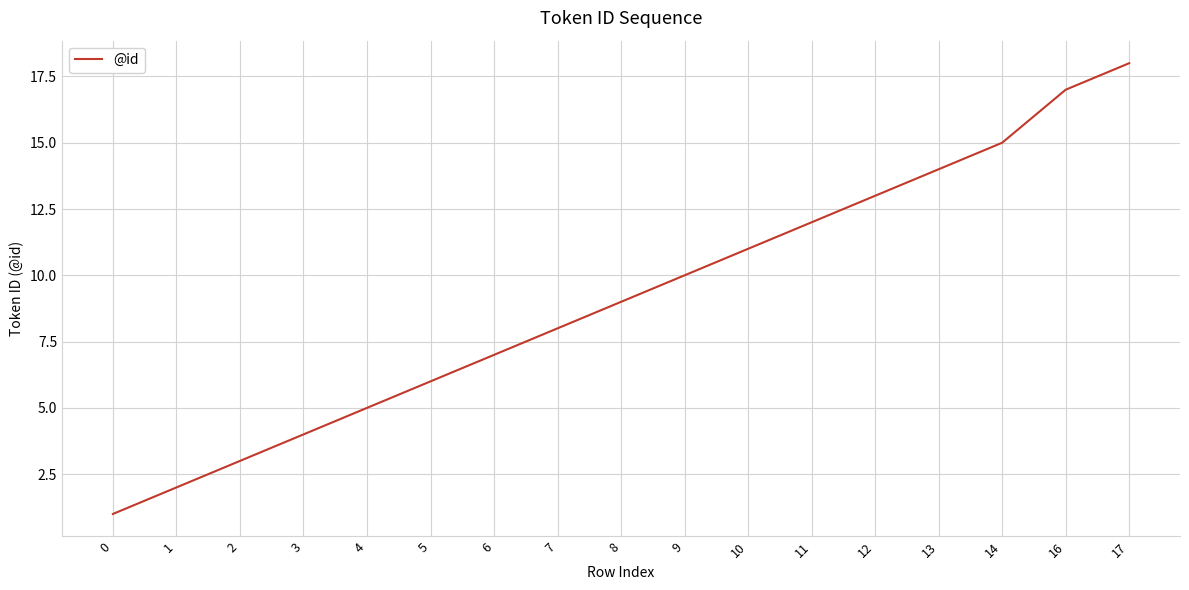

Between 4 and 2, which is larger?

4